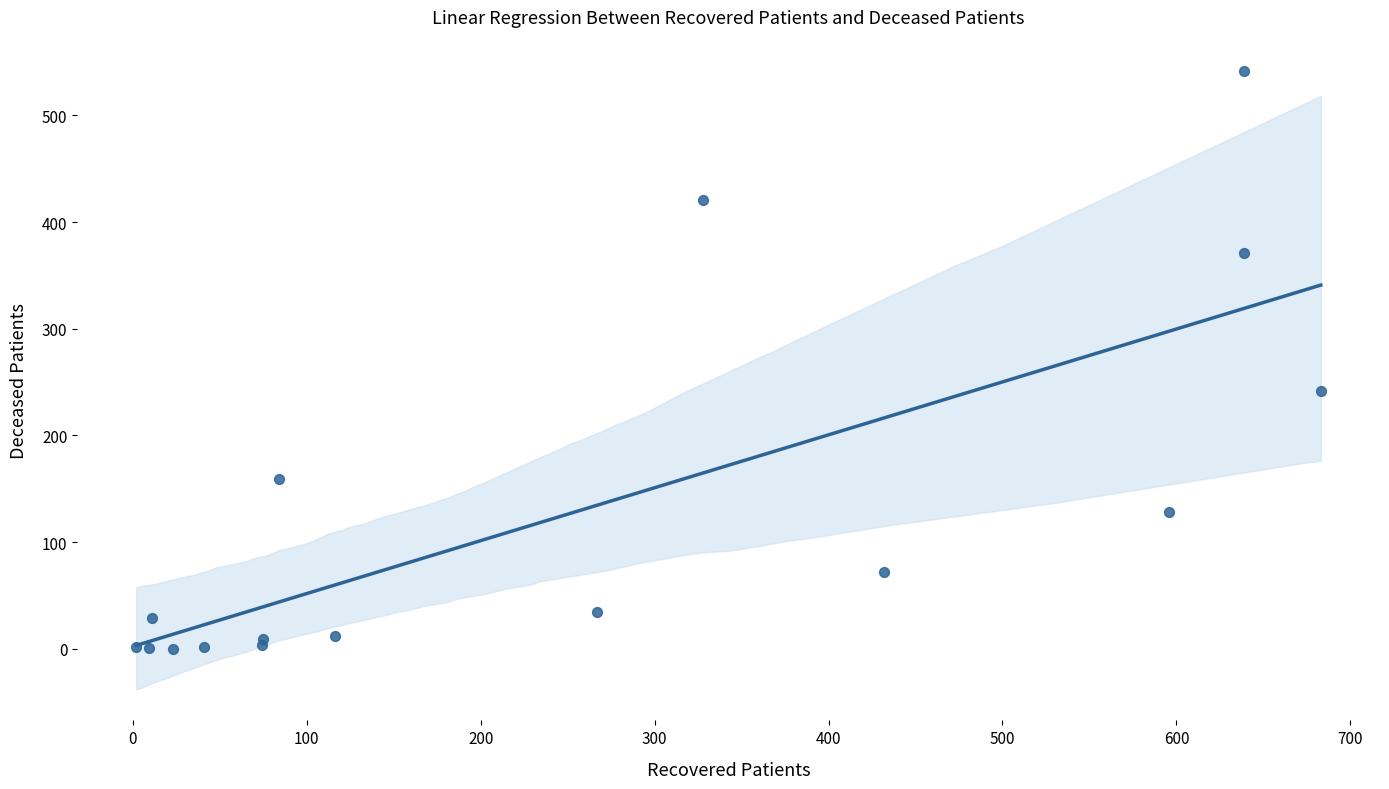

What Y value in the scatter plot is closest to 271?

242